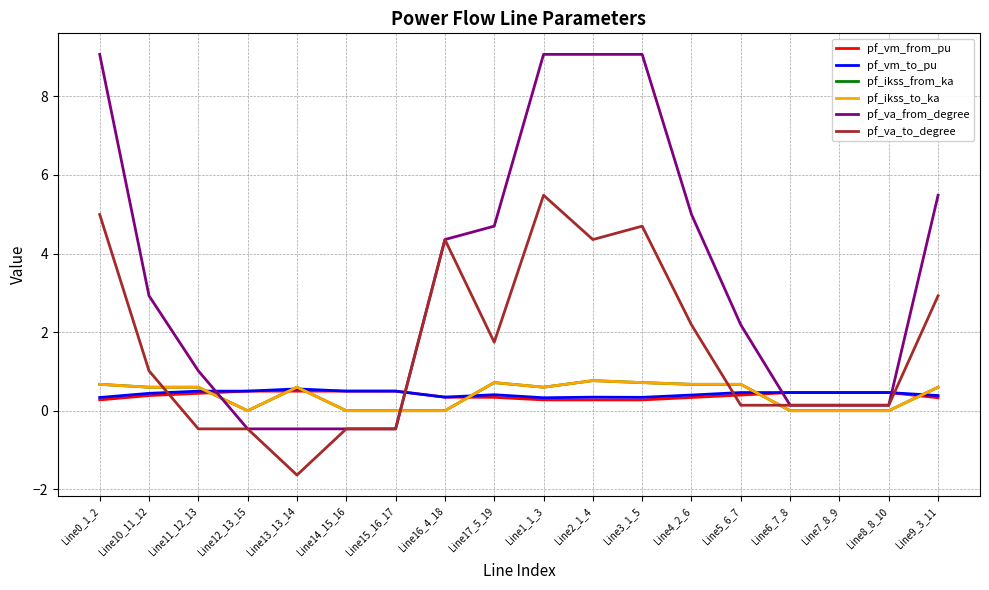

True or false: pf_vm_to_pu has a value of 0.3 at Line0_1_2.

True